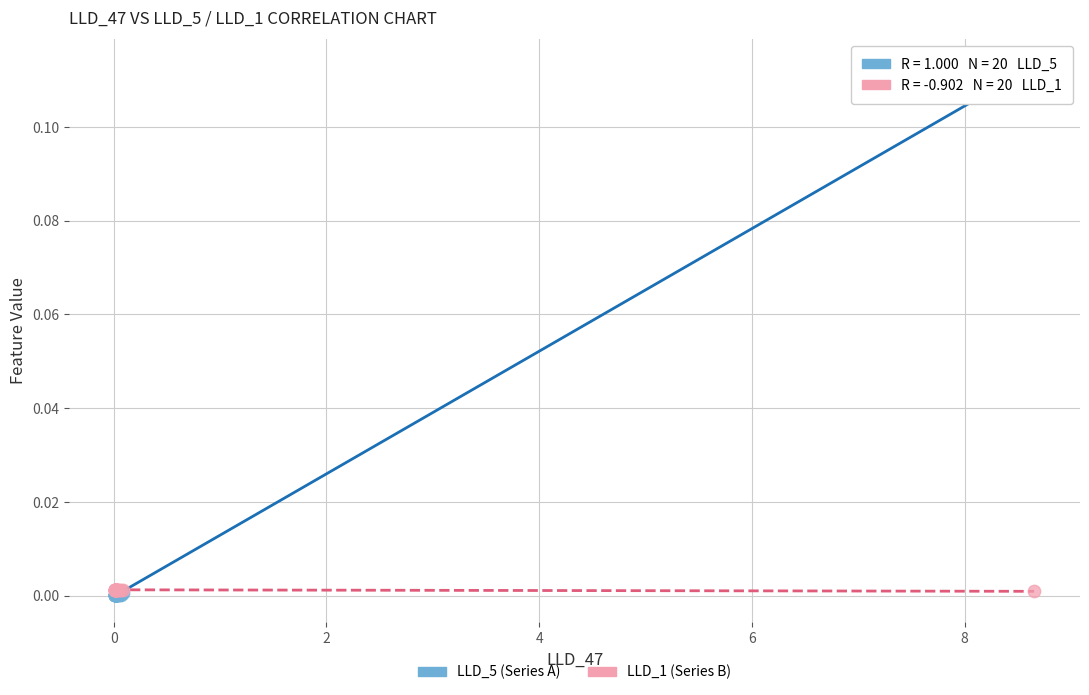

Which series has the largest Y range (max minus min)?

LLD_5 (Series A)